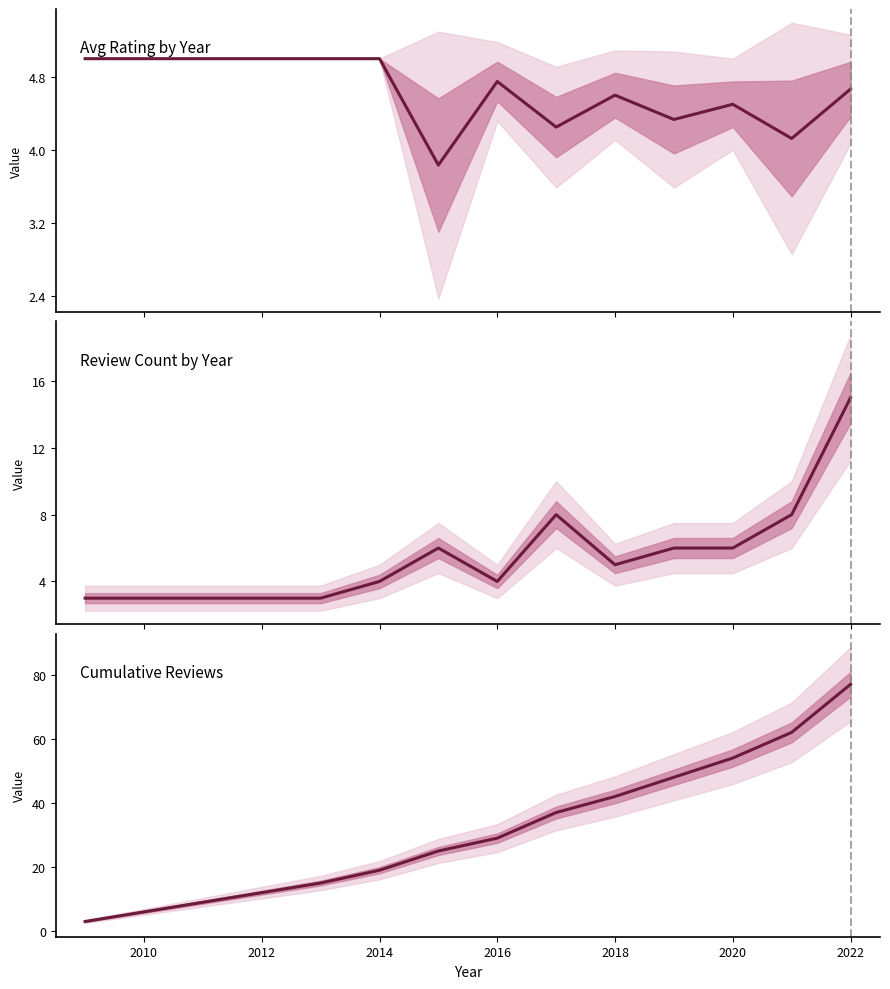

The Review Count by Year series shows 5.3 at 2010. True or false?

False